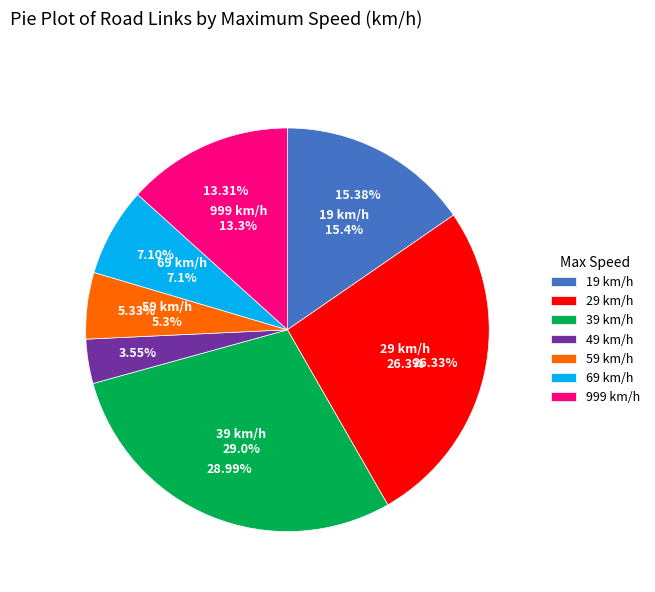

Is it true that 999 is 13% of the pie?

True